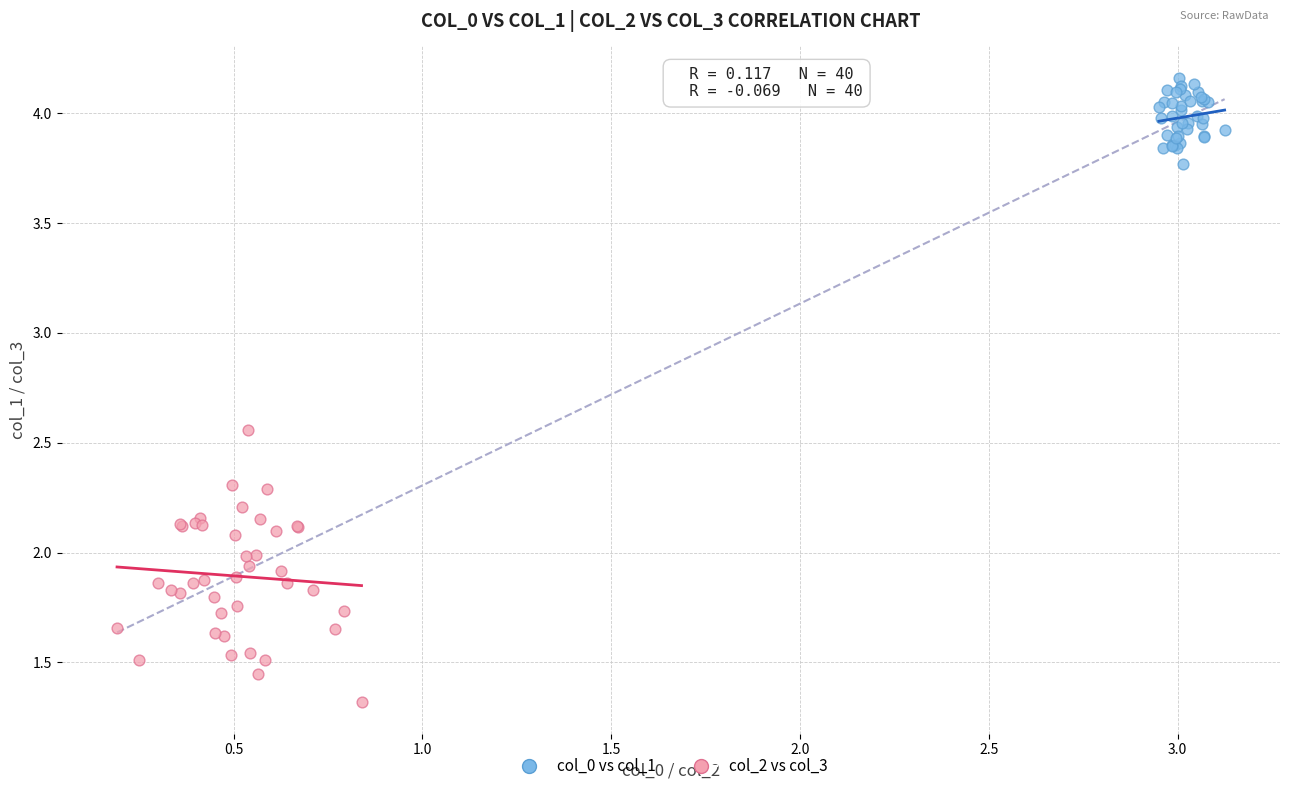

Which series has the largest Y range (max minus min)?

col_2 vs col_3